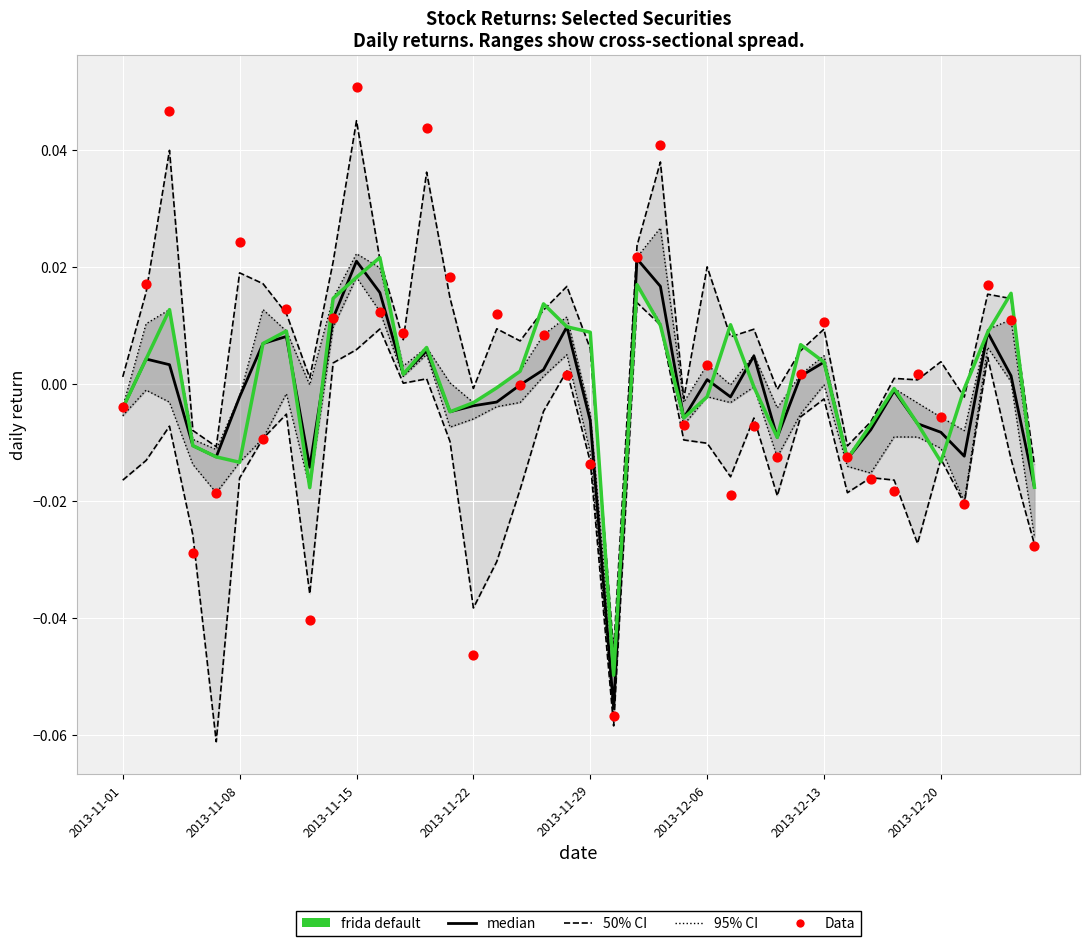

Which series has the widest spread of Y values?

Data